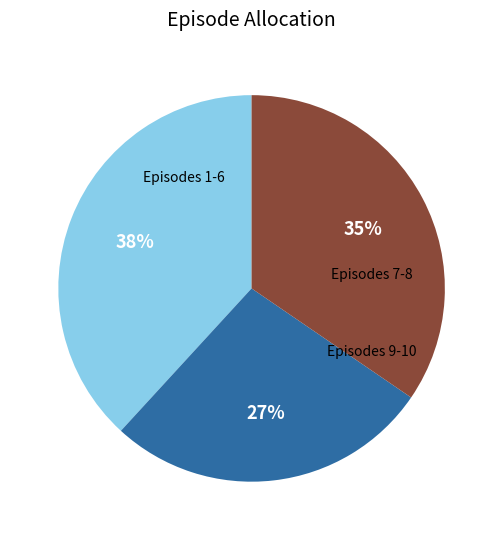

Is there any slice that represents more than half of the pie?

No